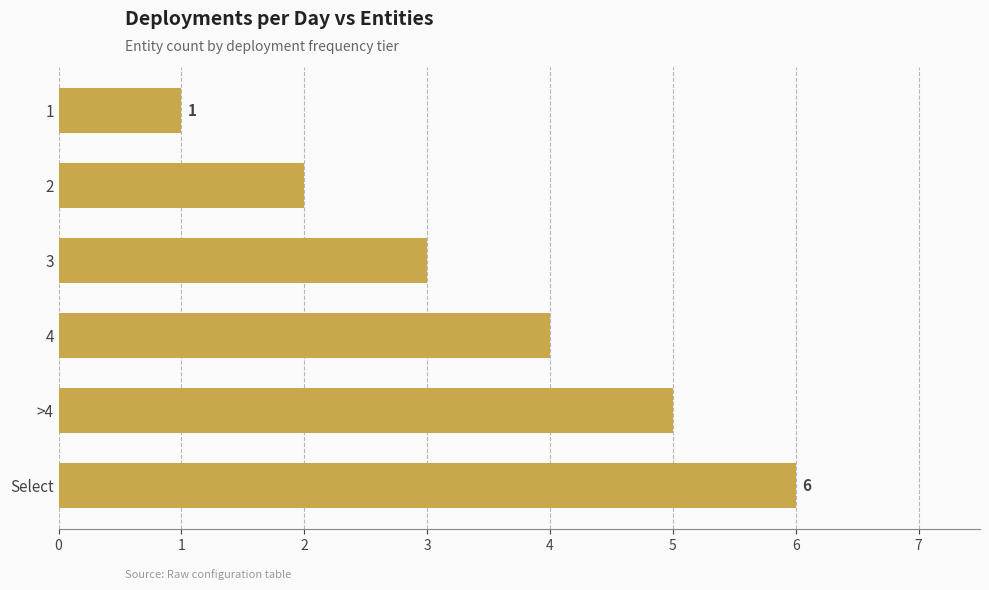

Does the chart contain stacked bars?

No